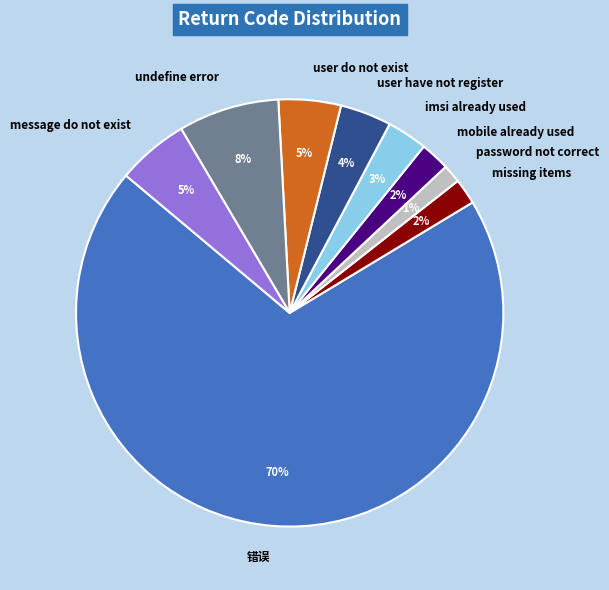

Which category has the smallest portion of the pie?

password not correct